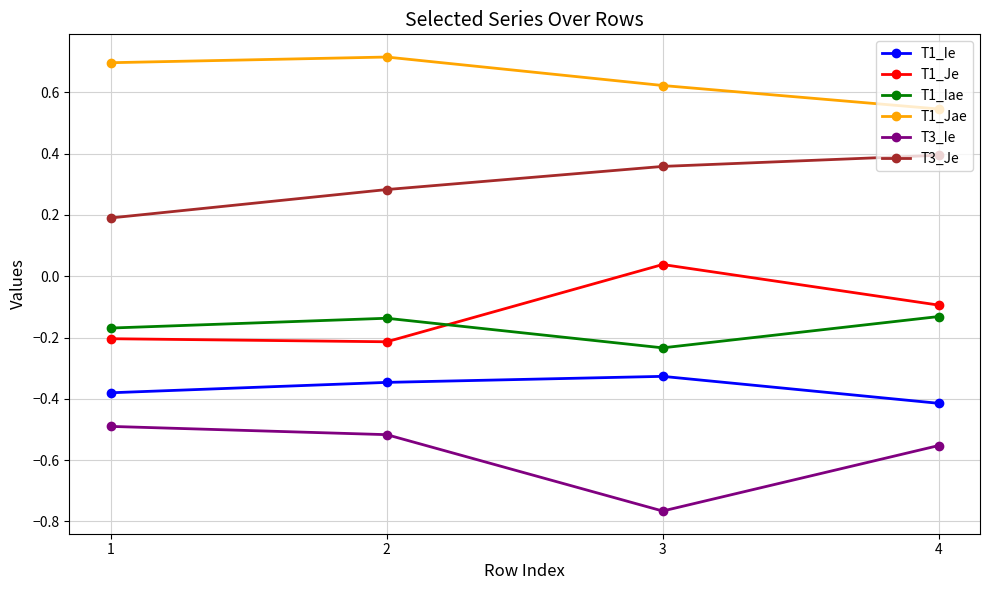

Does the chart display data point markers on the line(s)?

Yes